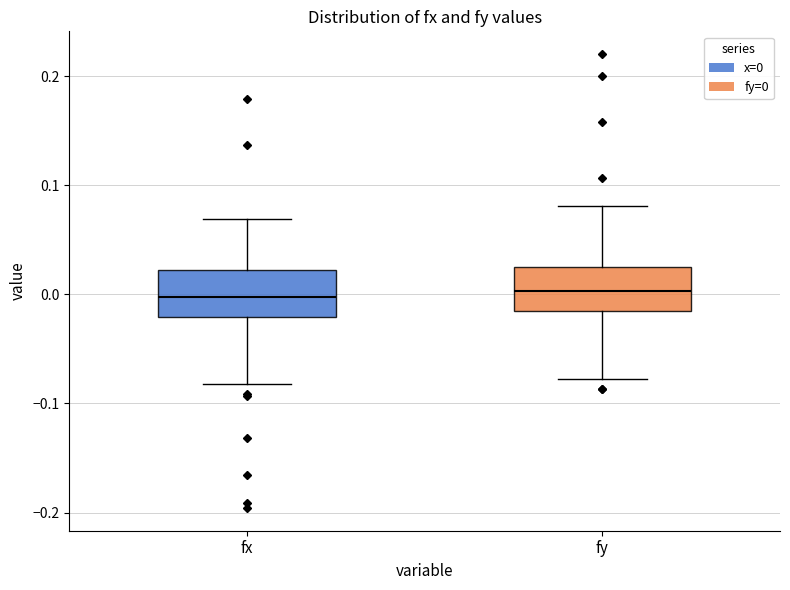

Reading left to right, read every box against the y-axis: the position of its median line, the range the box covers, and the ends of its whiskers. The values are not printed on the chart, so give them approximately, as read against the axis.

fx: median 0.00, box -0.02 to 0.02, whiskers -0.08 to 0.07
fy: median 0.00, box -0.02 to 0.03, whiskers -0.08 to 0.08